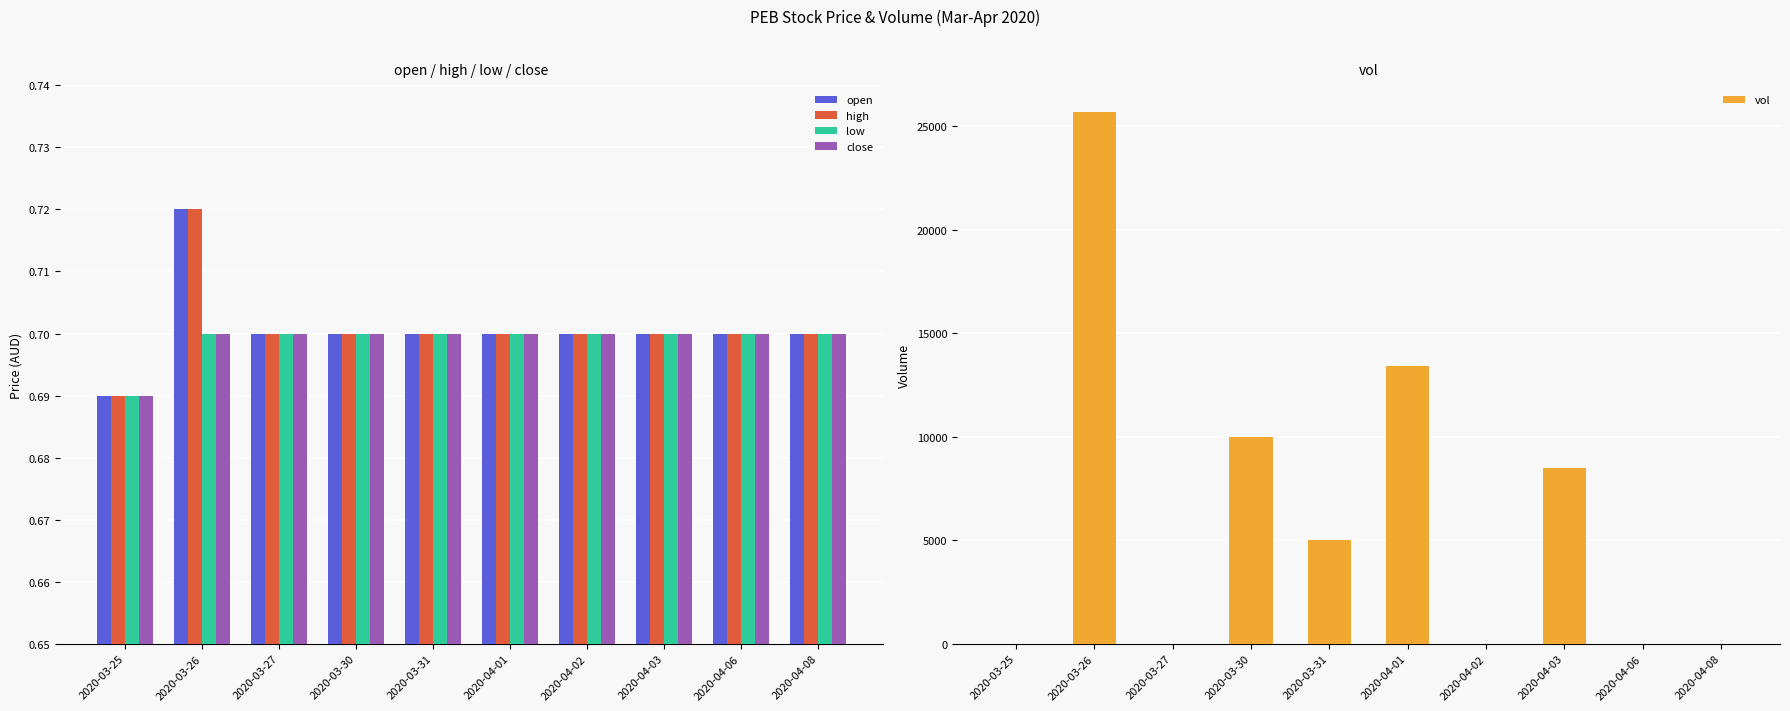

Reading left to right, transcribe all the data shown in this chart.

open: 0.7	0.7	0.7	0.7	0.7	0.7	0.7	0.7	0.7	0.7
high: 0.7	0.7	0.7	0.7	0.7	0.7	0.7	0.7	0.7	0.7
low: 0.7	0.7	0.7	0.7	0.7	0.7	0.7	0.7	0.7	0.7
close: 0.7	0.7	0.7	0.7	0.7	0.7	0.7	0.7	0.7	0.7
vol: 0.0	25700.0	0.0	10000.0	5000.0	13400.0	0.0	8500.0	0.0	0.0